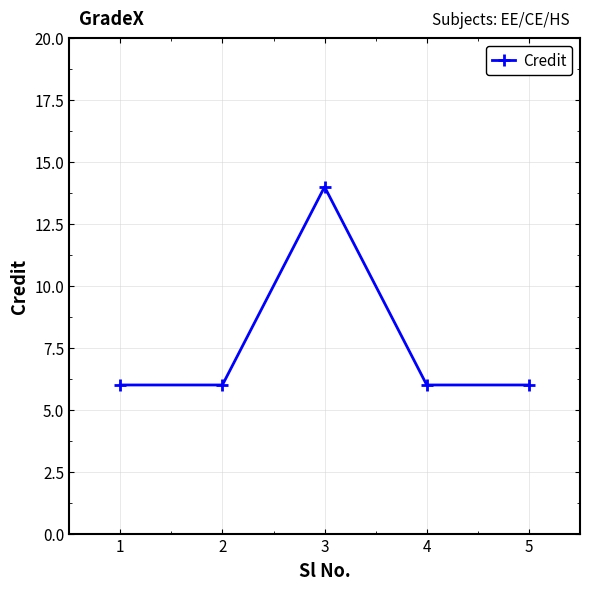

Count the values in the range 6 to 7.

4